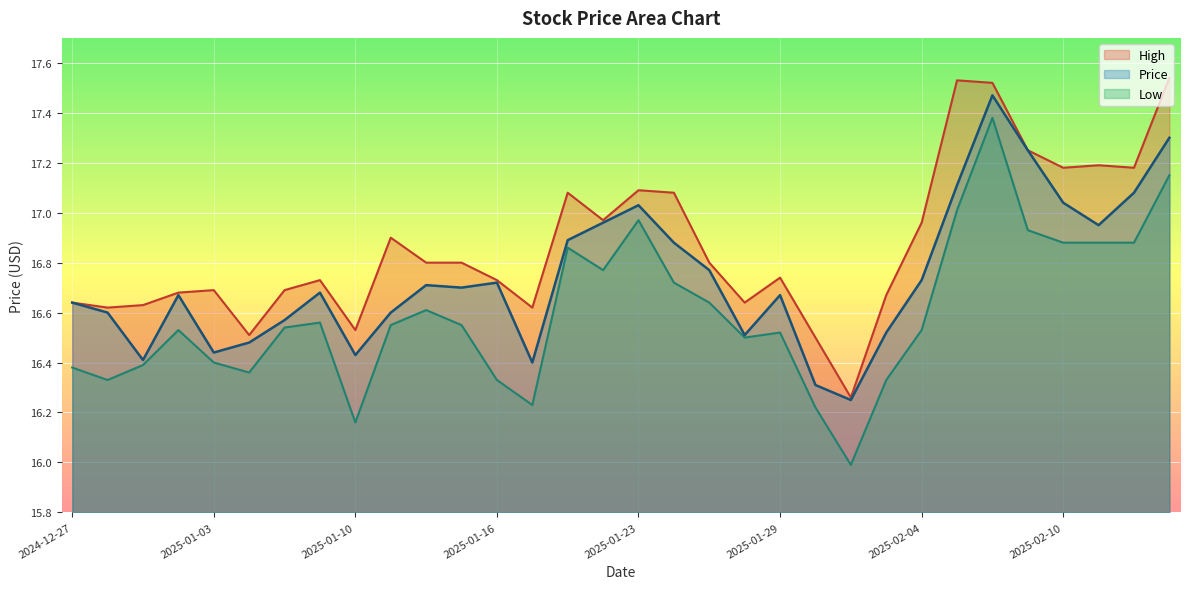

True or false: High and Price cross at least once.

False